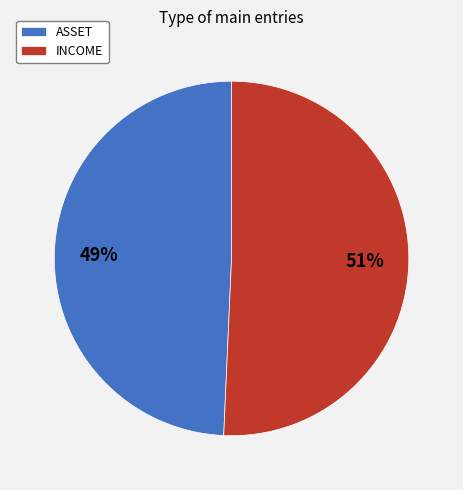

The ASSET slice represents 61% of the pie. True or false?

False